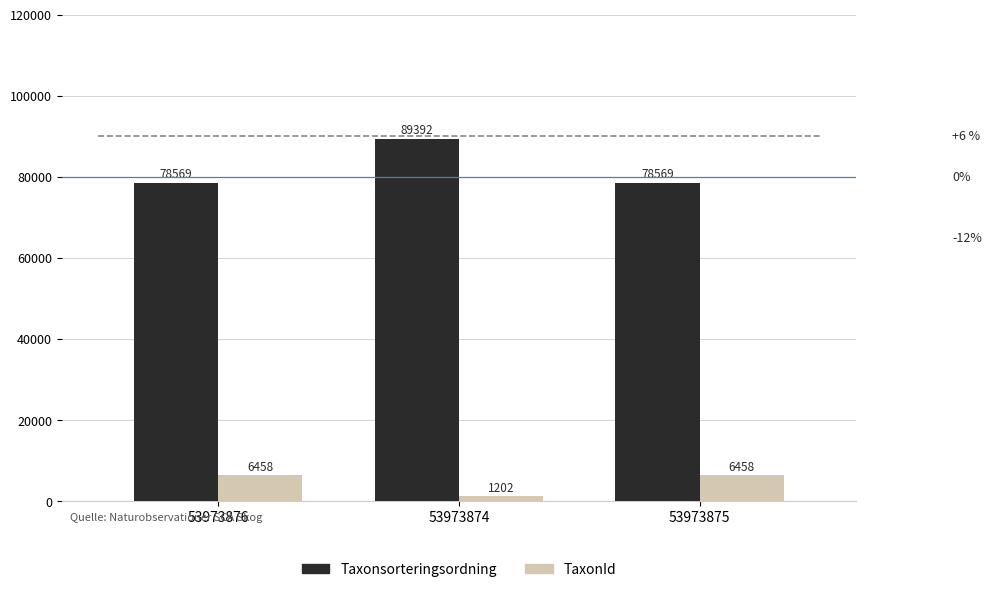

True or false: TaxonId has a value of 1202 at 53973874.

True